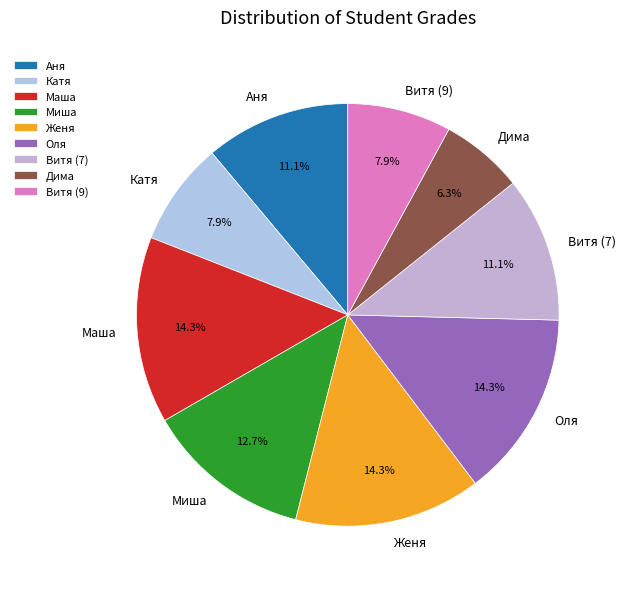

What portion of the pie excludes Витя (7)?

88.9%